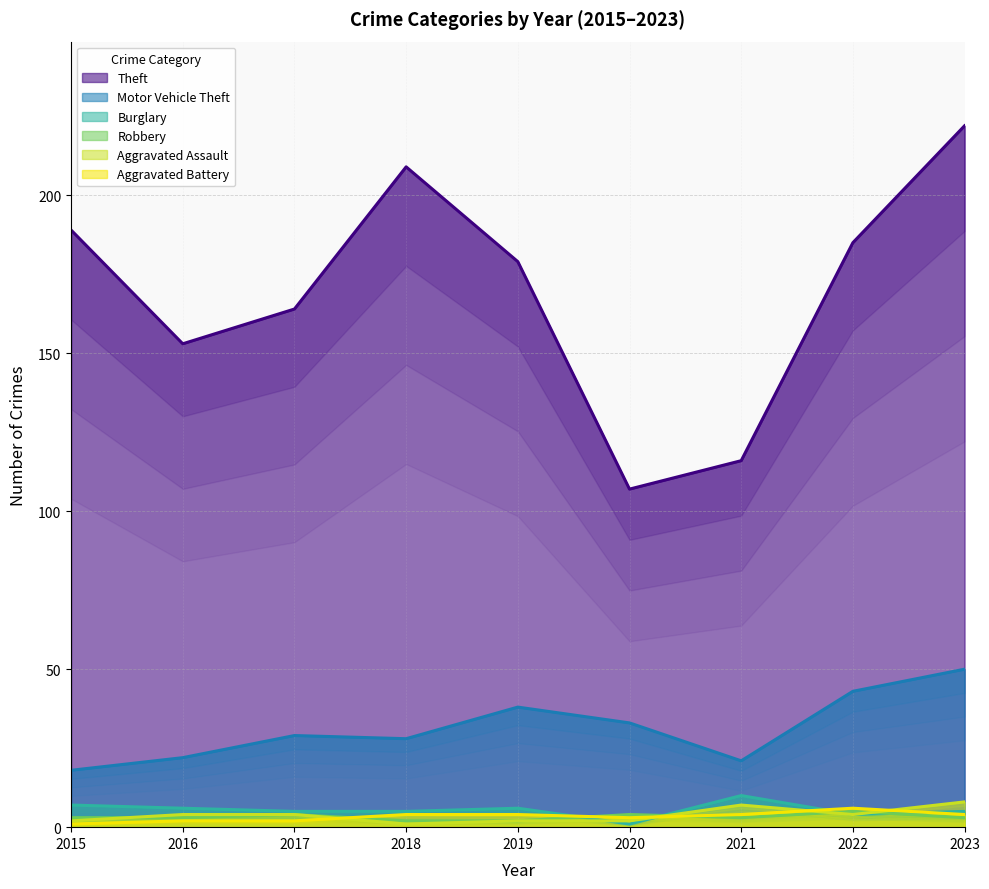

At which label is Aggravated Assault closest to 4?

2016